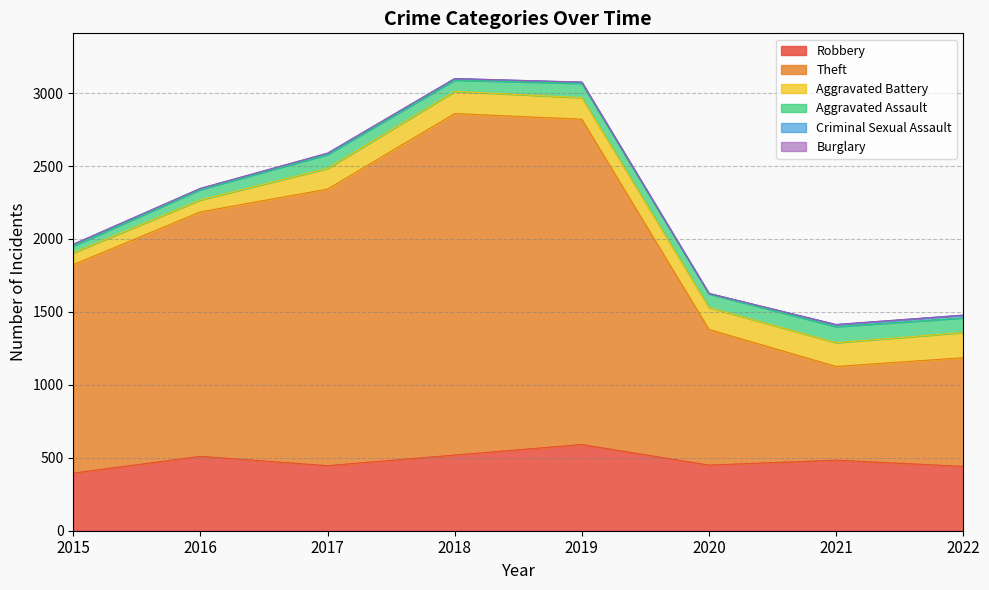

Which has a higher value, 2016 or 2015?

2016